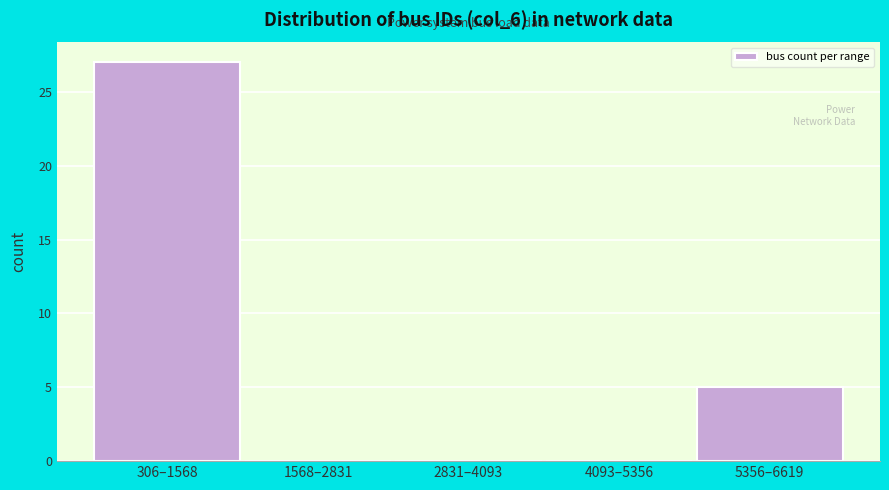

Reading left to right, what are all the values shown in this chart?

306–1568=27	1568–2831=0	2831–4093=0	4093–5356=0	5356–6619=5